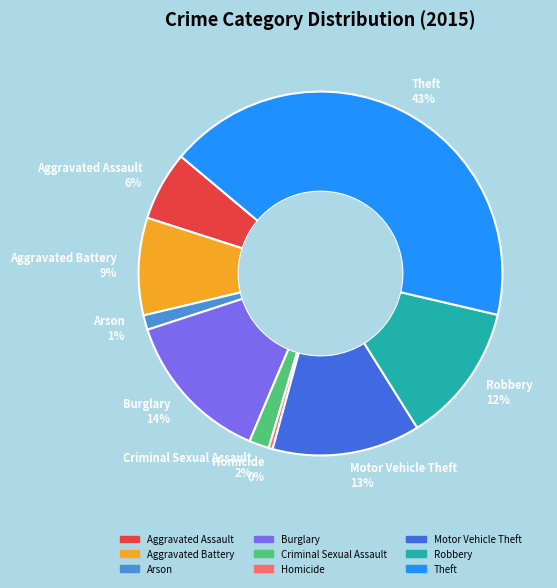

To the nearest percent, what percentage of the pie is Theft?

43%